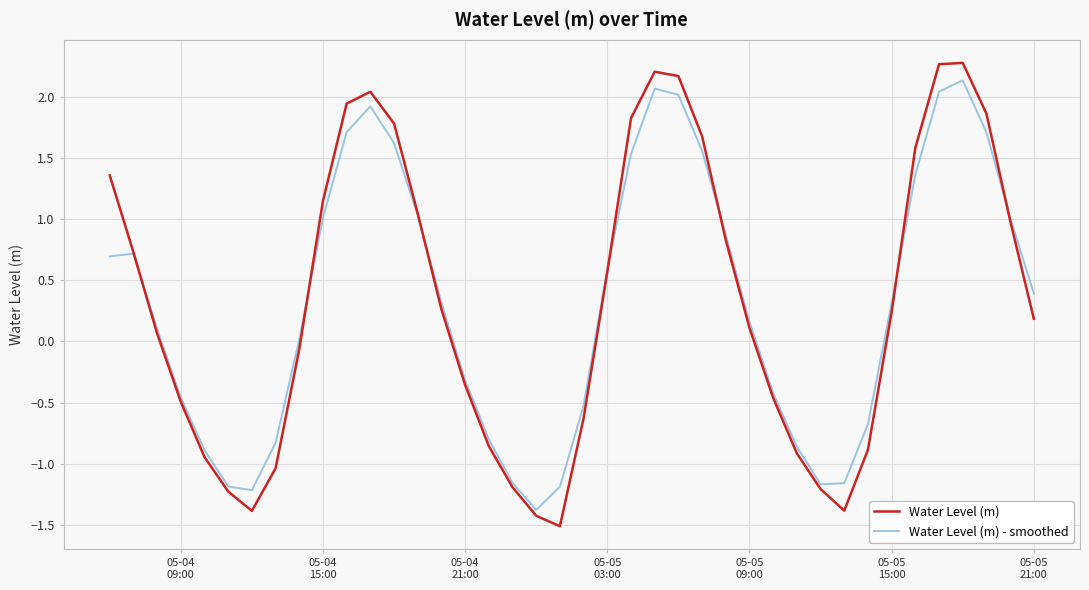

True or false: Water Level (m) has more than 2 points higher than both neighbors.

True